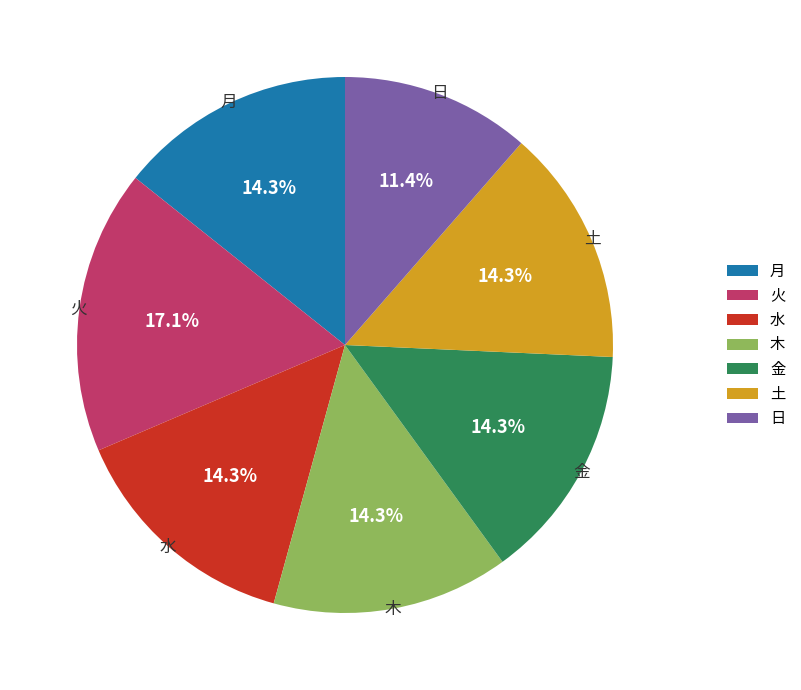

Count the number of slices in the pie.

7